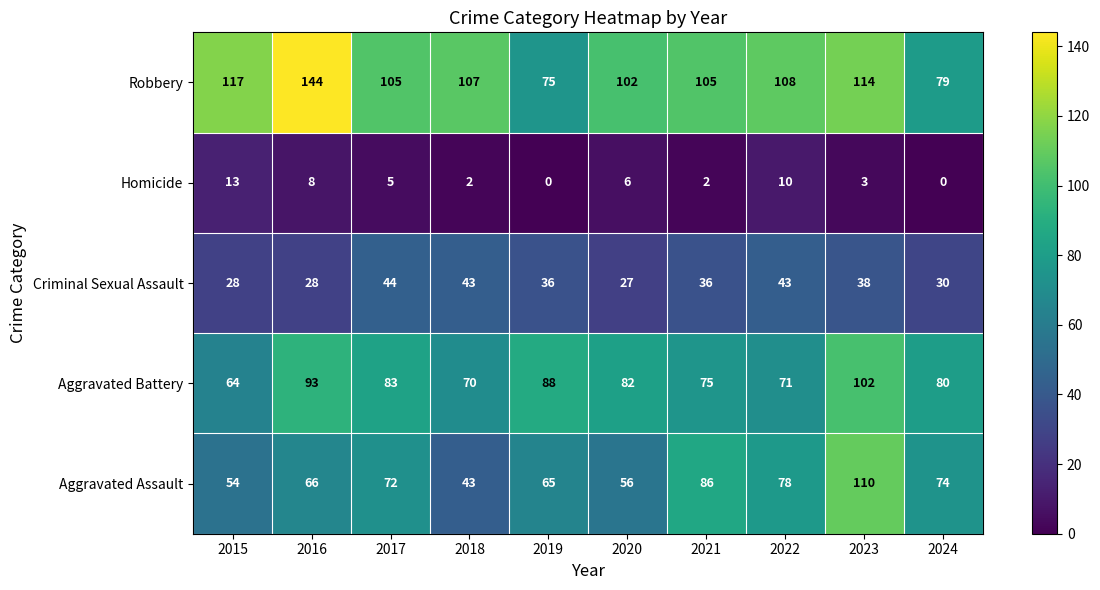

Rank the series by their maximum value, from highest to lowest.

Robbery, Aggravated Assault, Aggravated Battery, Criminal Sexual Assault, Homicide